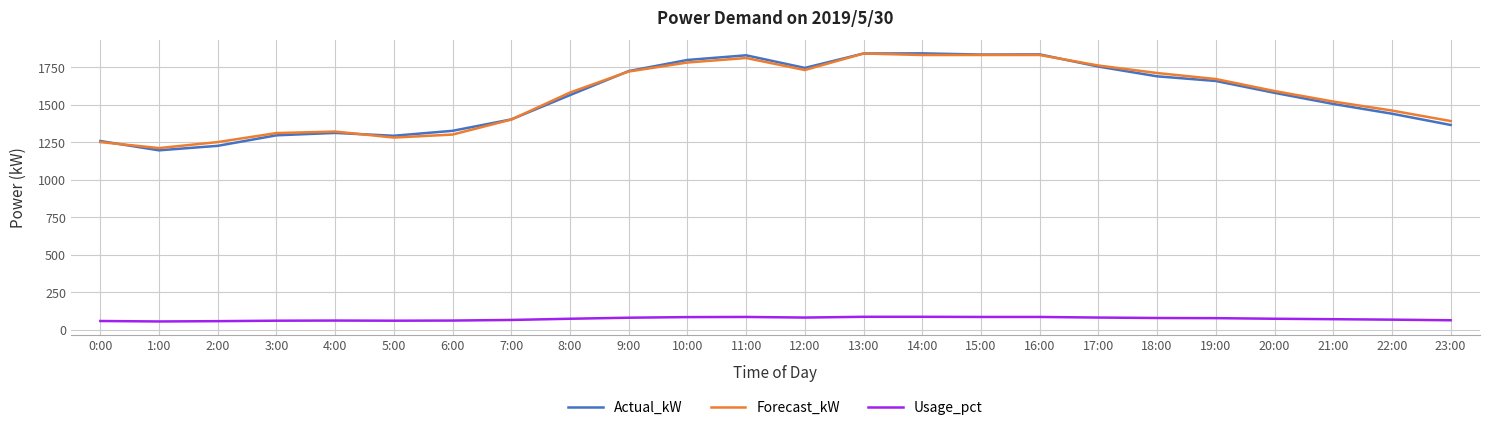

True or false: Usage_pct and Forecast_kW cross at least once.

False